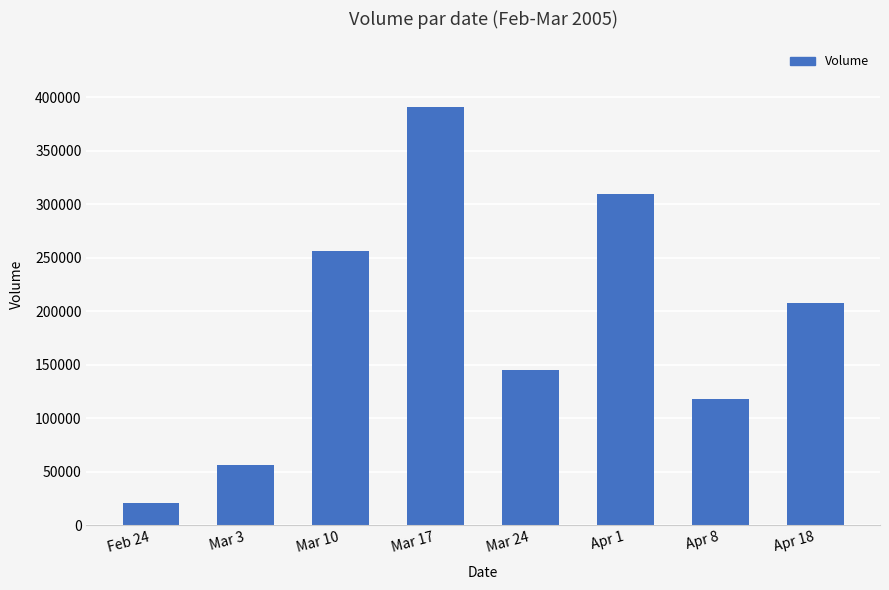

What is the label of the 4th bar from the left?

Mar 17